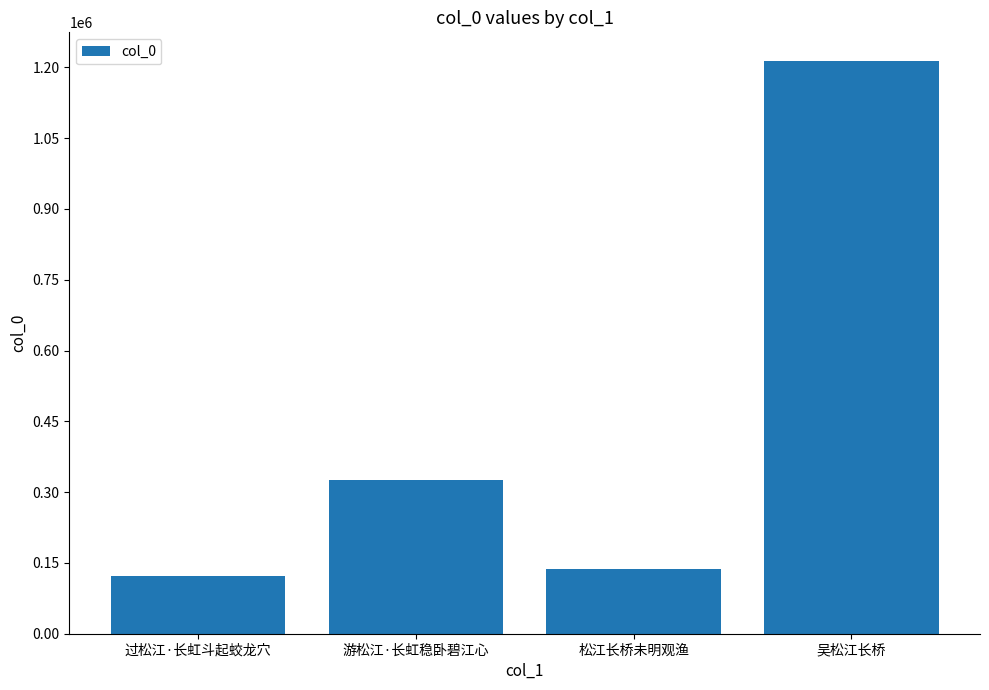

Rank the categories by value from lowest to highest.

过松江·长虹斗起蛟龙穴, 松江长桥未明观渔, 游松江·长虹稳卧碧江心, 吴松江长桥